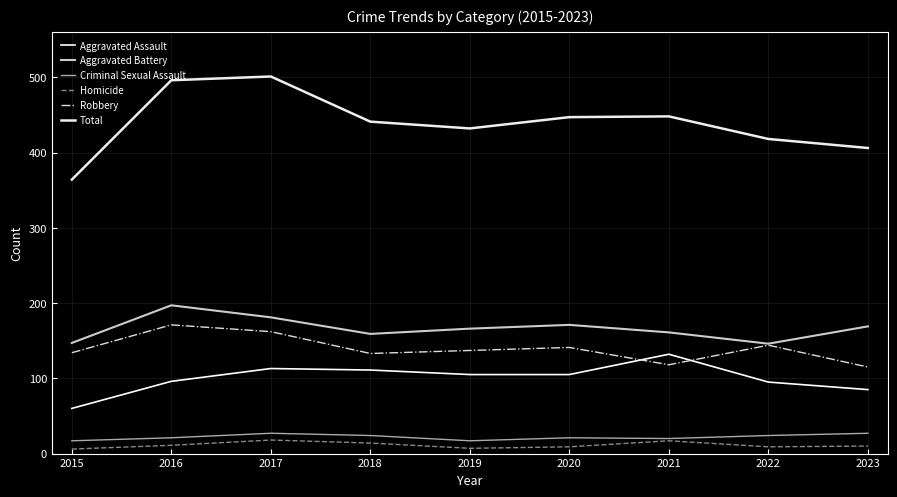

How many values in the Homicide series are below 10?

4